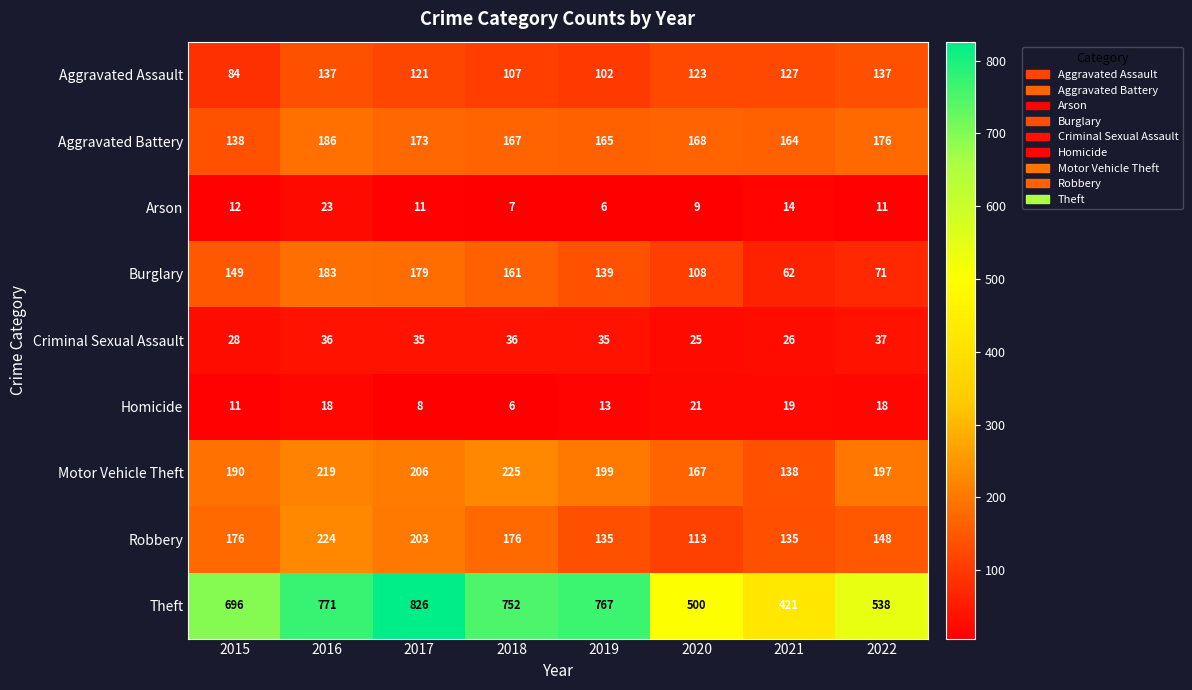

What is the total value across all series at 2017?

1762